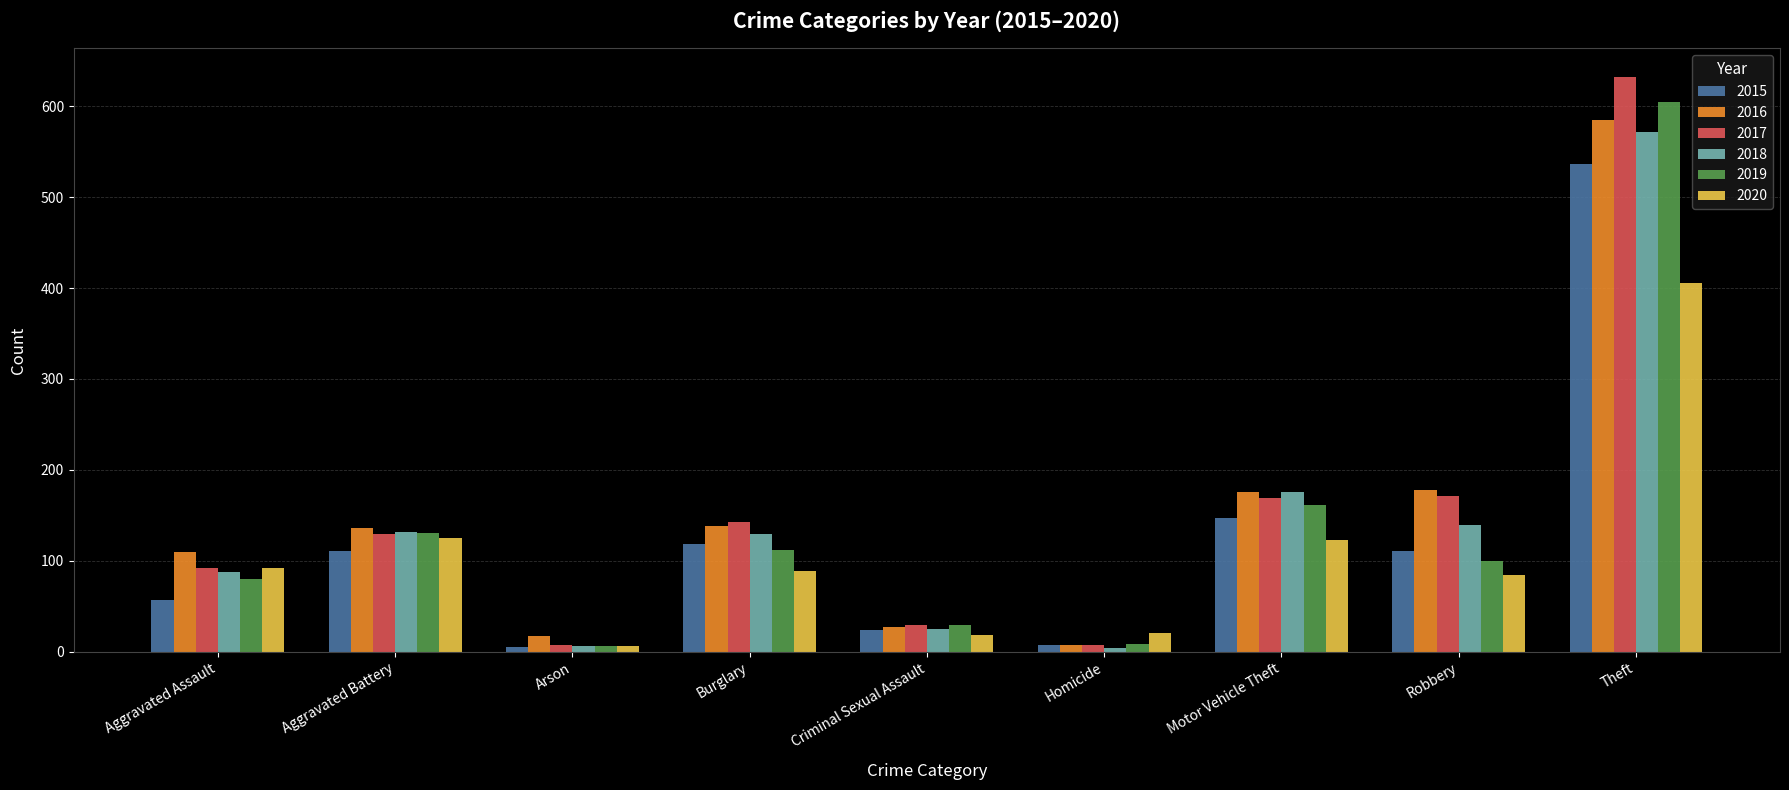

At which category does the chart reach its peak across all series?

Theft